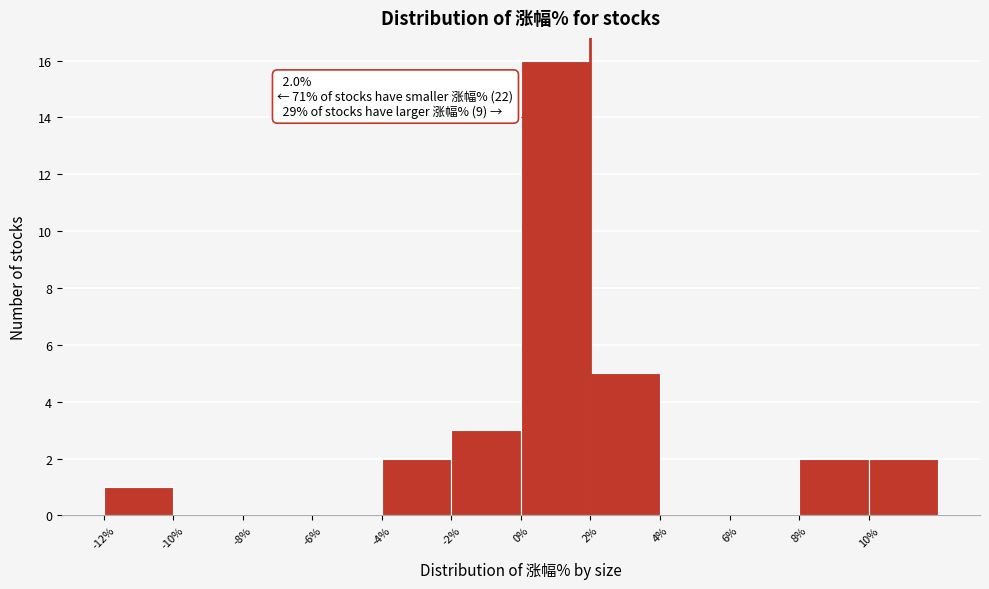

Which range on the x-axis has the tallest bar?

0 to 2